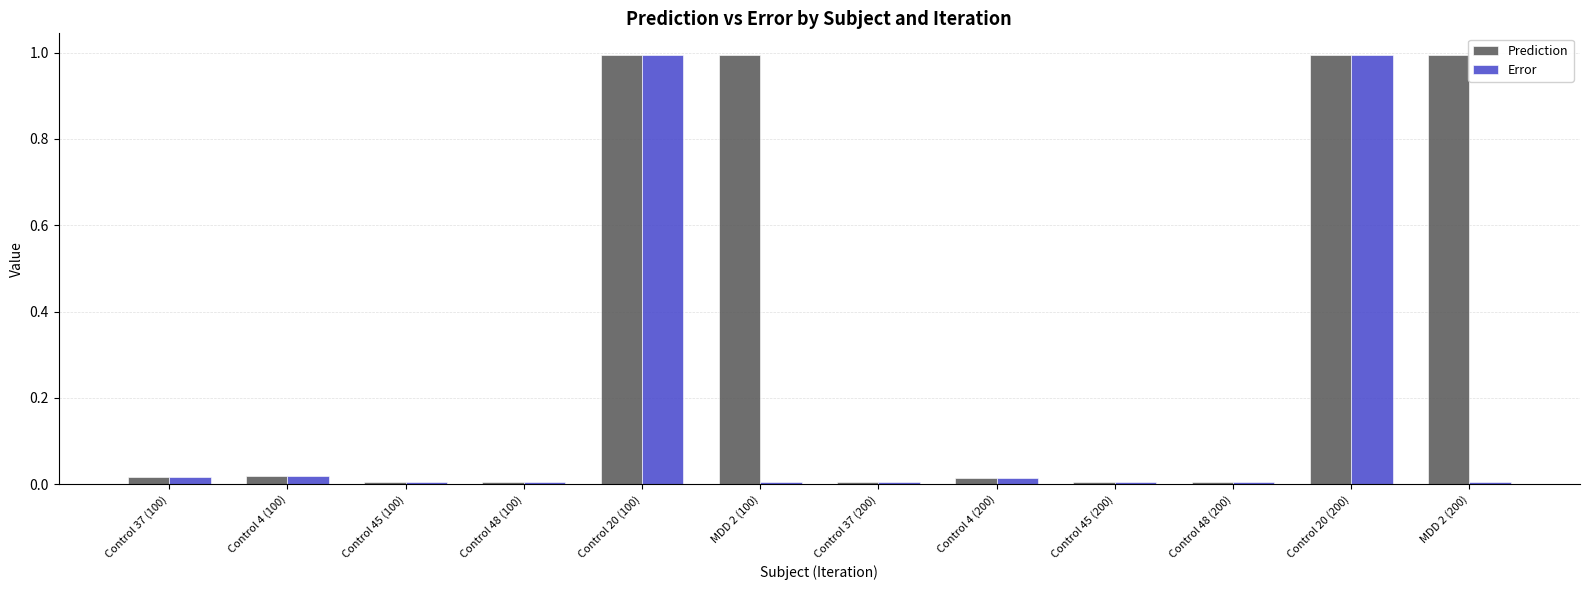

List the series in order of their overall mean, lowest first.

Error, Prediction